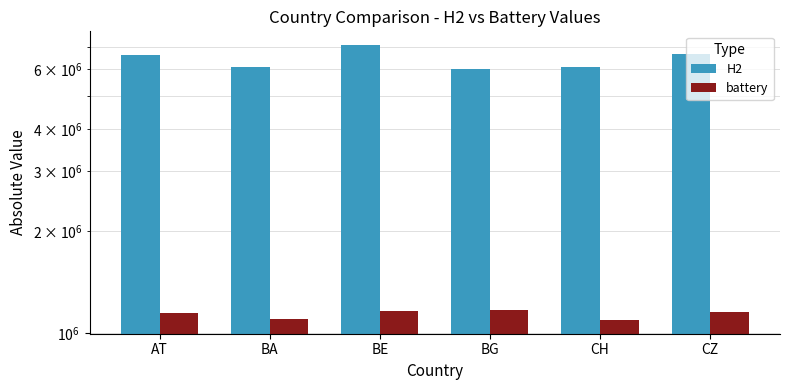

Rank the series at CZ from highest to lowest value.

H2, battery